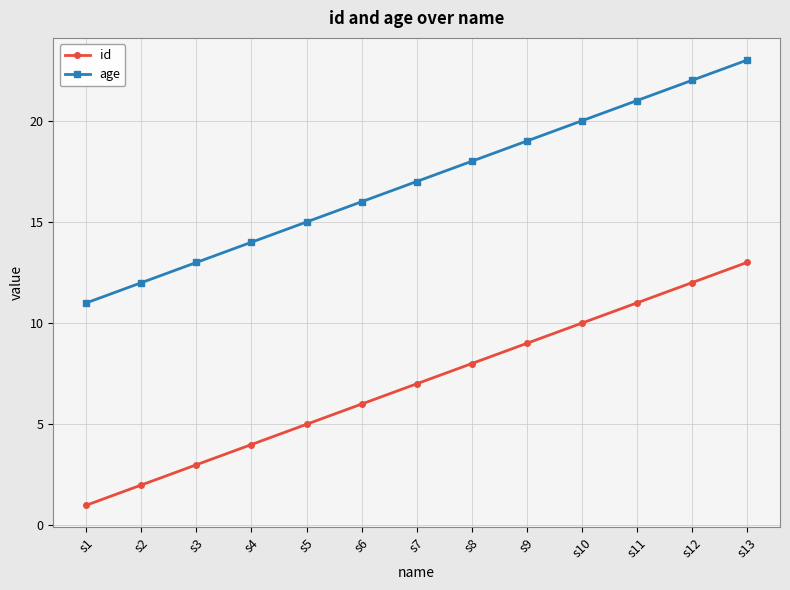

True or false: id and age intersect in this chart.

False